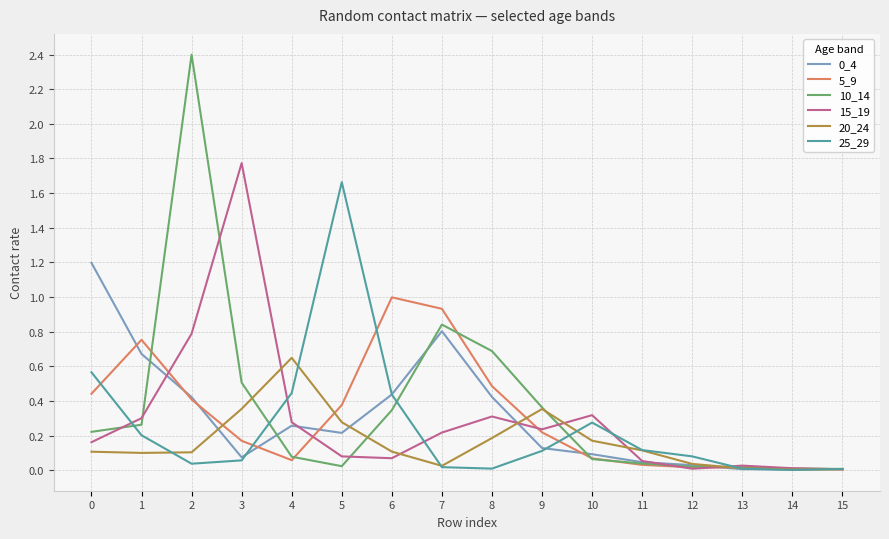

True or false: 10_14 and 15_19 cross at least once.

True